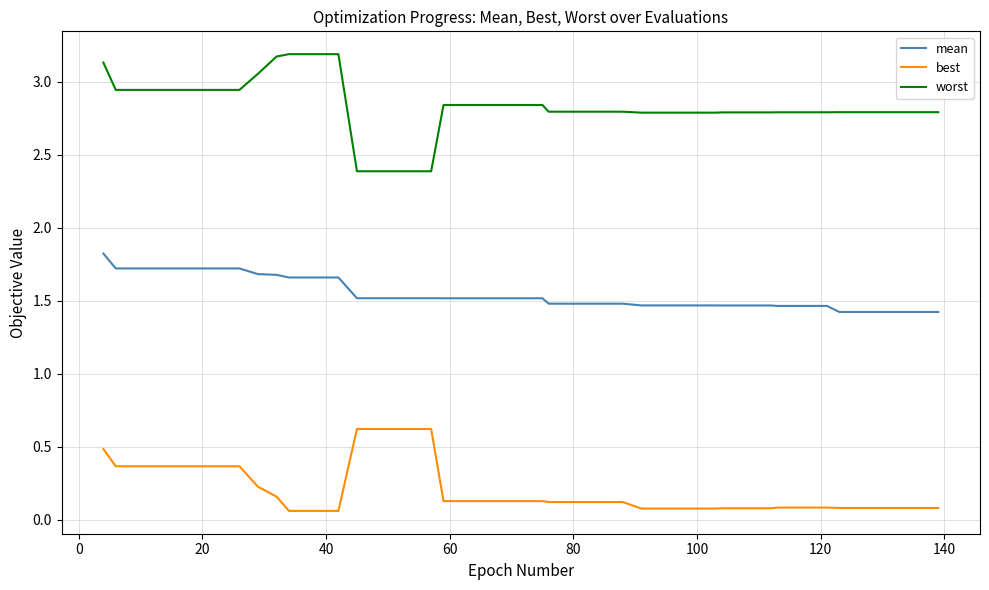

Which series has the largest total across all categories?

worst